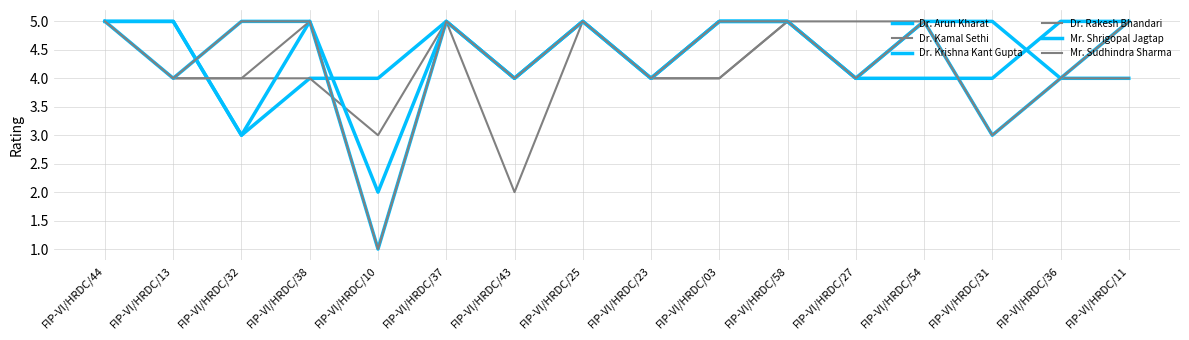

Reading left to right, extract all data points from this chart.

Dr. Arun Kharat: FIP-VI/HRDC/44=5	FIP-VI/HRDC/13=5	FIP-VI/HRDC/32=3	FIP-VI/HRDC/38=4	FIP-VI/HRDC/10=4	FIP-VI/HRDC/37=5	FIP-VI/HRDC/43=4	FIP-VI/HRDC/25=5	FIP-VI/HRDC/23=4	FIP-VI/HRDC/03=5	FIP-VI/HRDC/58=5	FIP-VI/HRDC/27=4	FIP-VI/HRDC/54=5	FIP-VI/HRDC/31=5	FIP-VI/HRDC/36=4	FIP-VI/HRDC/11=4
Dr. Kamal Sethi: FIP-VI/HRDC/44=5	FIP-VI/HRDC/13=4	FIP-VI/HRDC/32=4	FIP-VI/HRDC/38=4	FIP-VI/HRDC/10=3	FIP-VI/HRDC/37=5	FIP-VI/HRDC/43=2	FIP-VI/HRDC/25=5	FIP-VI/HRDC/23=4	FIP-VI/HRDC/03=4	FIP-VI/HRDC/58=5	FIP-VI/HRDC/27=5	FIP-VI/HRDC/54=5	FIP-VI/HRDC/31=3	FIP-VI/HRDC/36=4	FIP-VI/HRDC/11=5
Dr. Krishna Kant Gupta: FIP-VI/HRDC/44=5	FIP-VI/HRDC/13=5	FIP-VI/HRDC/32=3	FIP-VI/HRDC/38=5	FIP-VI/HRDC/10=2	FIP-VI/HRDC/37=5	FIP-VI/HRDC/43=4	FIP-VI/HRDC/25=5	FIP-VI/HRDC/23=4	FIP-VI/HRDC/03=5	FIP-VI/HRDC/58=5	FIP-VI/HRDC/27=4	FIP-VI/HRDC/54=4	FIP-VI/HRDC/31=4	FIP-VI/HRDC/36=5	FIP-VI/HRDC/11=5
Dr. Rakesh Bhandari: FIP-VI/HRDC/44=5	FIP-VI/HRDC/13=4	FIP-VI/HRDC/32=4	FIP-VI/HRDC/38=5	FIP-VI/HRDC/10=1	FIP-VI/HRDC/37=5	FIP-VI/HRDC/43=4	FIP-VI/HRDC/25=5	FIP-VI/HRDC/23=4	FIP-VI/HRDC/03=4	FIP-VI/HRDC/58=5	FIP-VI/HRDC/27=4	FIP-VI/HRDC/54=5	FIP-VI/HRDC/31=3	FIP-VI/HRDC/36=4	FIP-VI/HRDC/11=4
Mr. Shrigopal Jagtap: FIP-VI/HRDC/44=5	FIP-VI/HRDC/13=4	FIP-VI/HRDC/32=5	FIP-VI/HRDC/38=5	FIP-VI/HRDC/10=1	FIP-VI/HRDC/37=5	FIP-VI/HRDC/43=4	FIP-VI/HRDC/25=5	FIP-VI/HRDC/23=4	FIP-VI/HRDC/03=5	FIP-VI/HRDC/58=5	FIP-VI/HRDC/27=4	FIP-VI/HRDC/54=5	FIP-VI/HRDC/31=3	FIP-VI/HRDC/36=4	FIP-VI/HRDC/11=5
Mr. Sudhindra Sharma: FIP-VI/HRDC/44=5	FIP-VI/HRDC/13=4	FIP-VI/HRDC/32=5	FIP-VI/HRDC/38=5	FIP-VI/HRDC/10=1	FIP-VI/HRDC/37=5	FIP-VI/HRDC/43=4	FIP-VI/HRDC/25=5	FIP-VI/HRDC/23=4	FIP-VI/HRDC/03=5	FIP-VI/HRDC/58=5	FIP-VI/HRDC/27=4	FIP-VI/HRDC/54=5	FIP-VI/HRDC/31=3	FIP-VI/HRDC/36=4	FIP-VI/HRDC/11=5